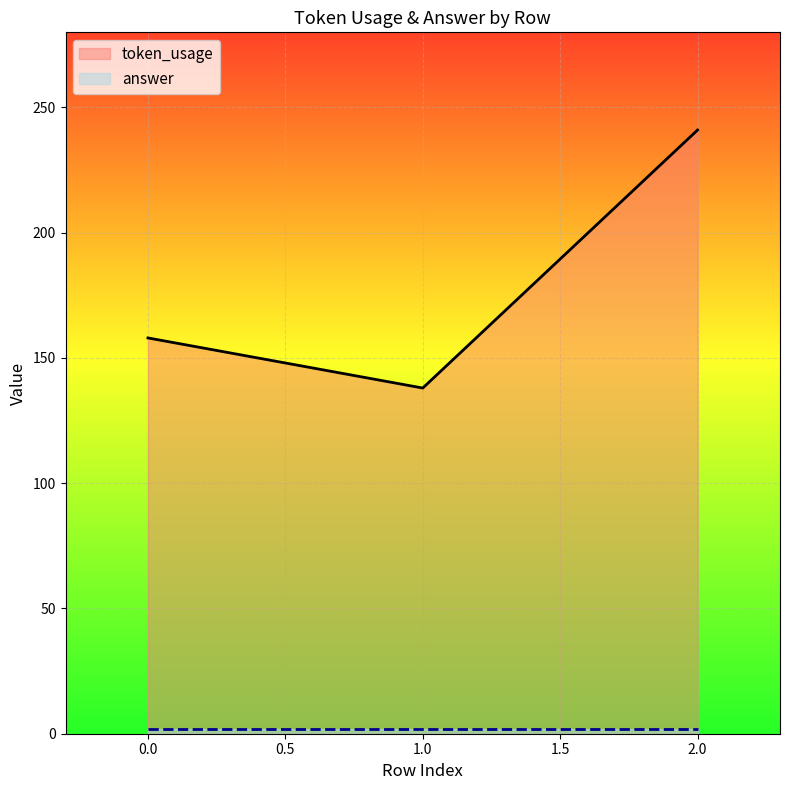

What is the ratio of the value at 1 to the value at 0?

0.9